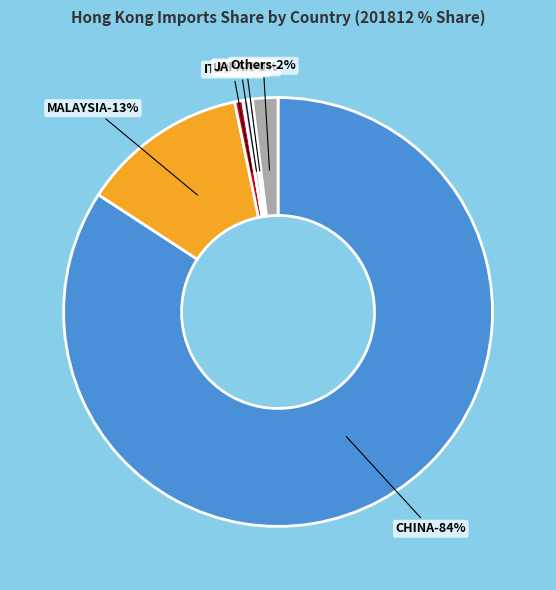

Which has a higher value, CHINA or U S A?

CHINA